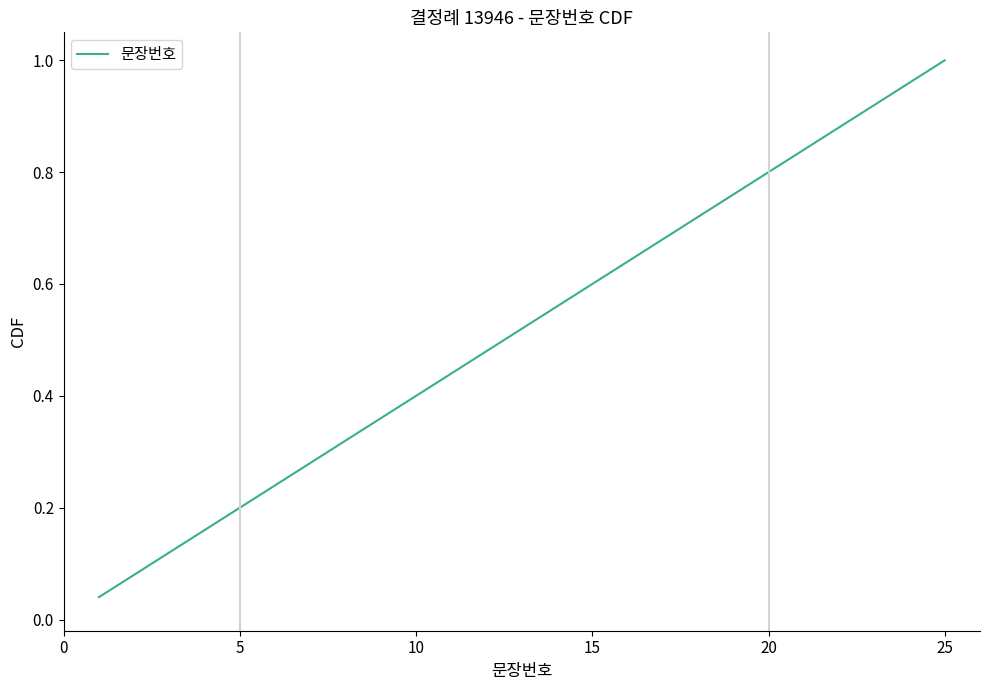

The chart shows a value of 0.2 at 5. True or false?

True